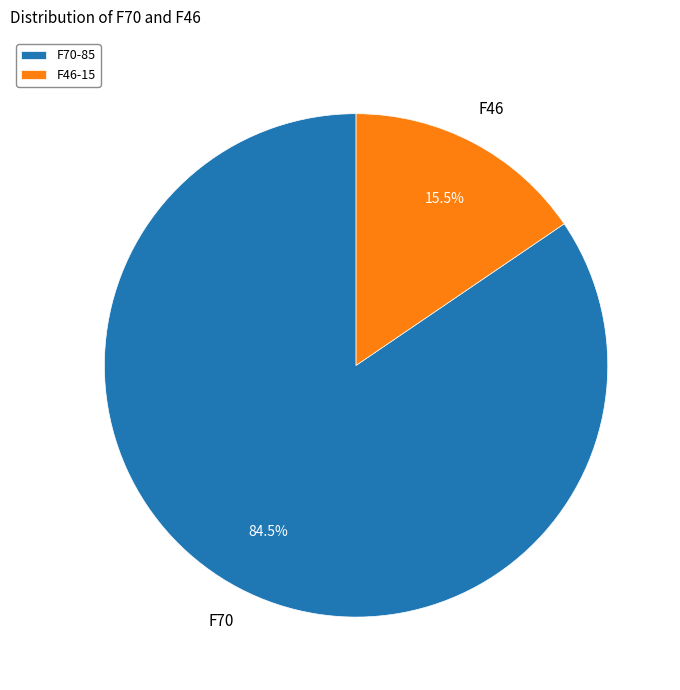

Is F70-85 the majority of the pie?

Yes